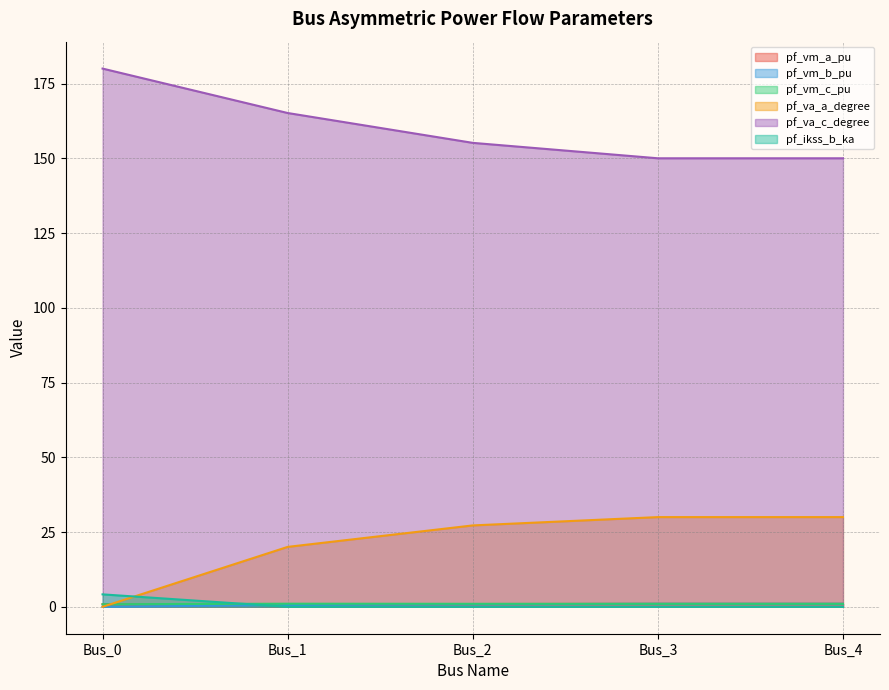

Reading left to right, list all the values displayed in this chart.

pf_vm_a_pu: 0.9	0.8	0.9	1.0	1.0
pf_vm_b_pu: 0.0	0.6	0.8	1.0	1.0
pf_vm_c_pu: 0.9	1.0	1.0	1.0	1.0
pf_va_a_degree: 0.0	20.0	27.2	30.0	30.0
pf_va_c_degree: 180.0	165.1	155.2	150.0	150.0
pf_ikss_b_ka: 4.2	0.0	0.0	0.0	0.0